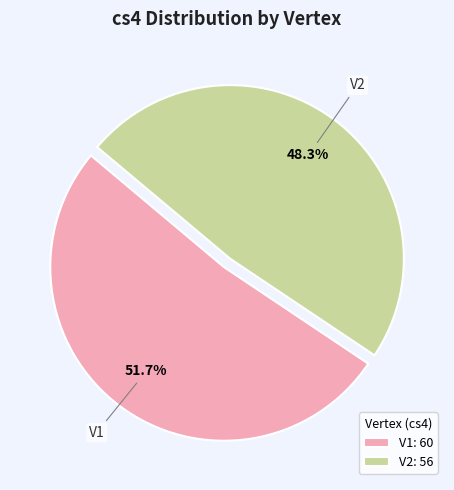

How many segments does this pie chart have?

2